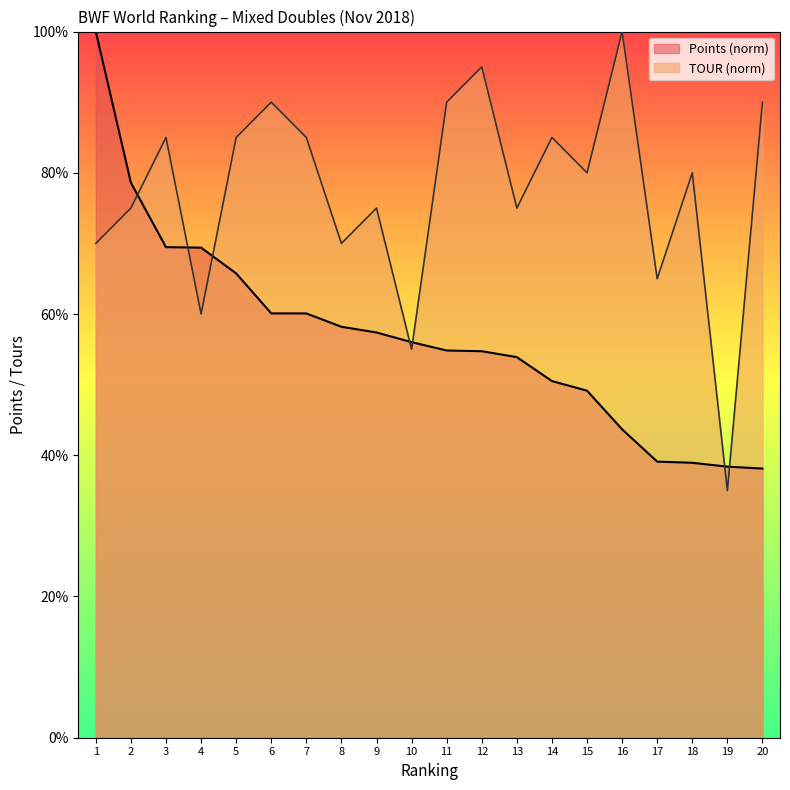

How many lines are shown in the chart?

2